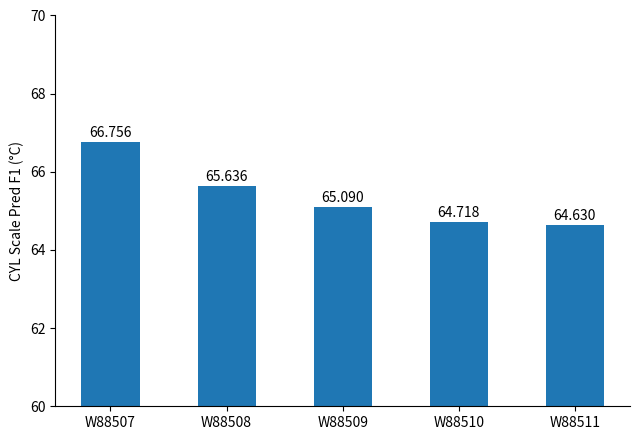

Which label corresponds to the smallest value in the chart?

W88511